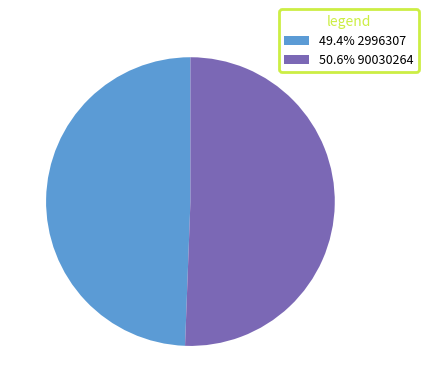

Is the sum of 50.6% 90030264 and 49.4% 2996307 greater than half?

Yes